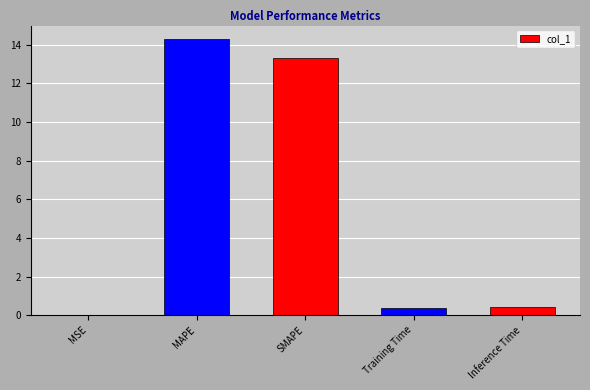

The chart shows a value of 14.3 at MAPE. True or false?

True